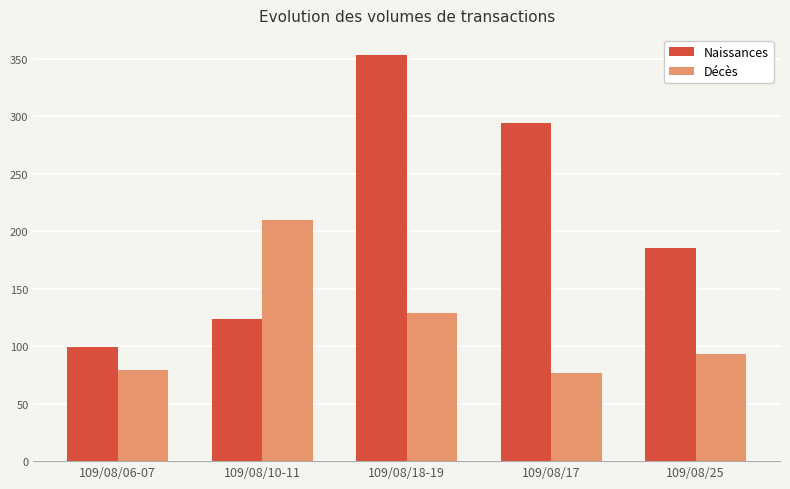

List the series in order of their peak value, highest first.

Naissances, Décès